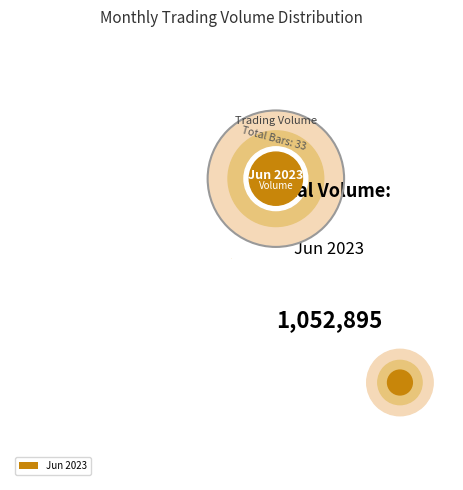

The Jun 2023 slice represents 86% of the pie. True or false?

False